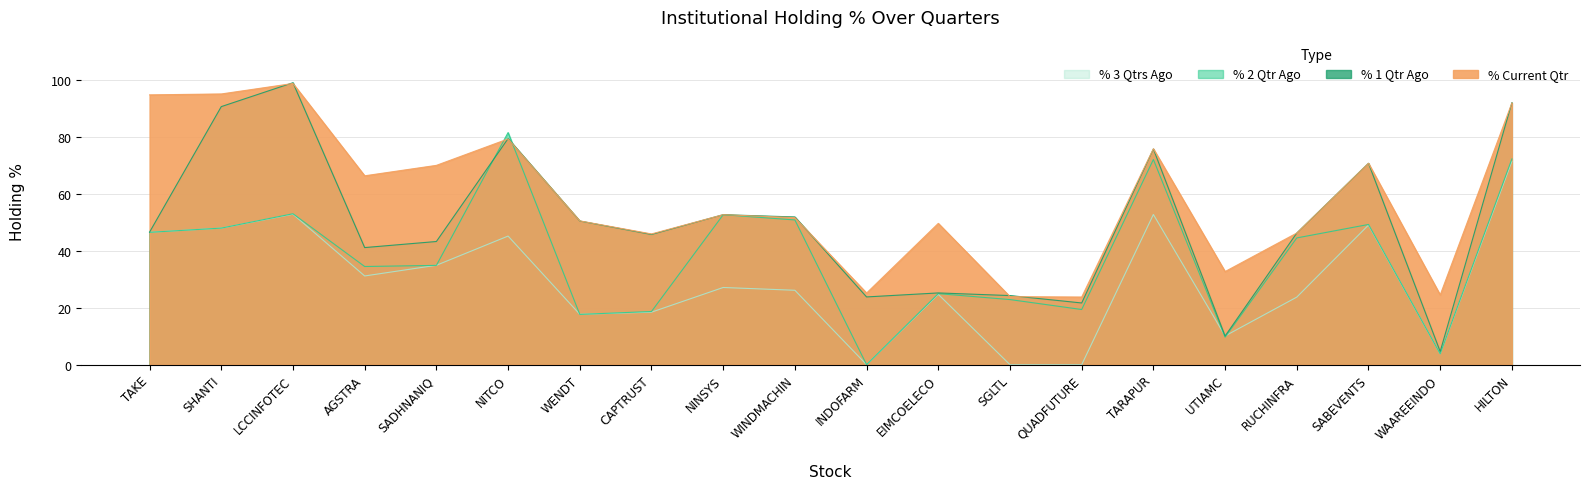

Between NITCO and WAAREEINDO, which series saw the biggest shift?

% 2 Qtr Ago